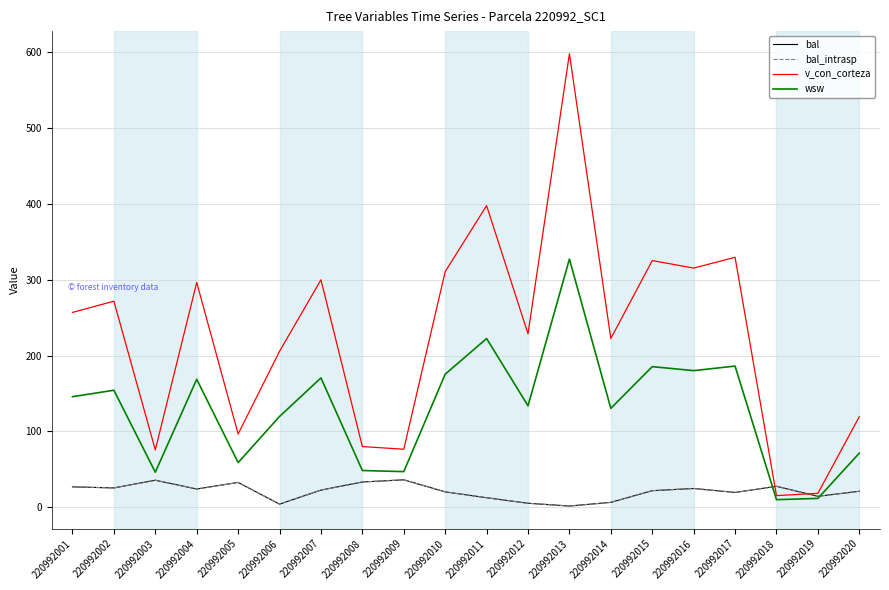

Is it true that bal equals 5.6 at 220992016?

False